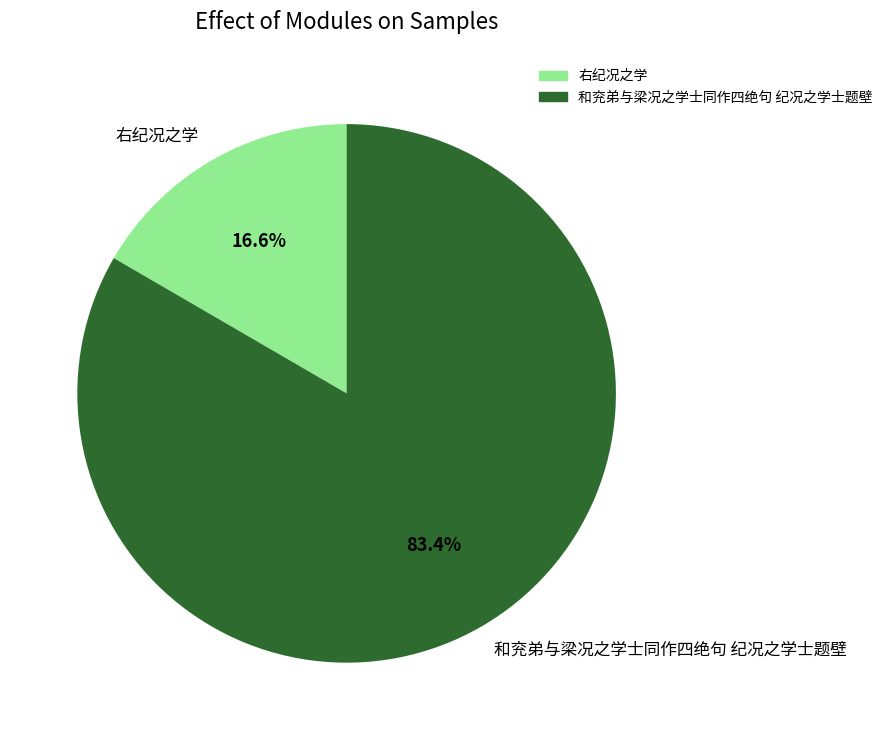

How many segments does this pie chart have?

2